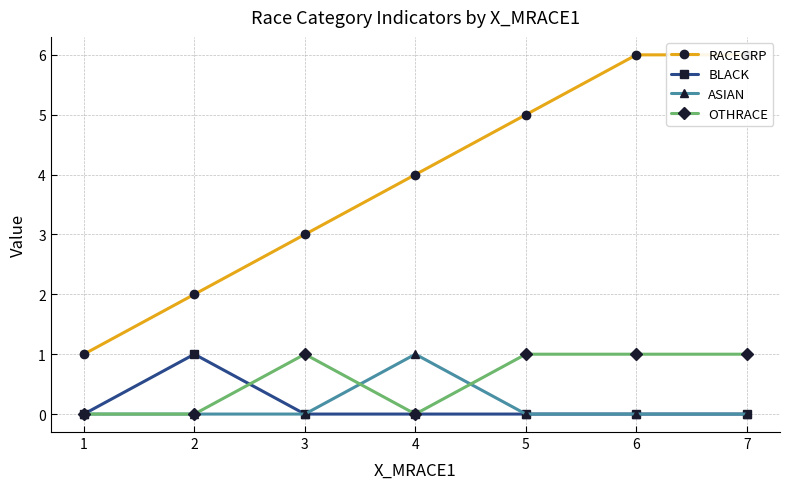

Does the chart display data point markers on the line(s)?

Yes